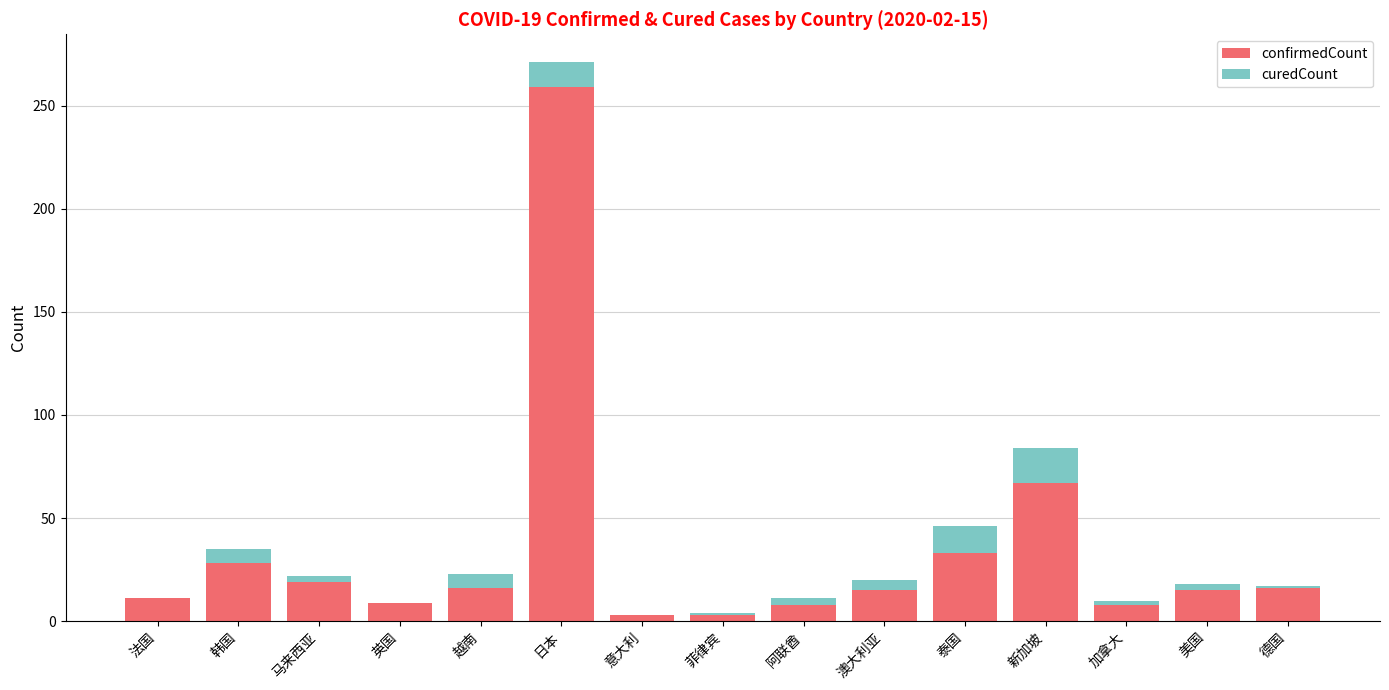

The confirmedCount series shows 28 at 韩国. True or false?

True